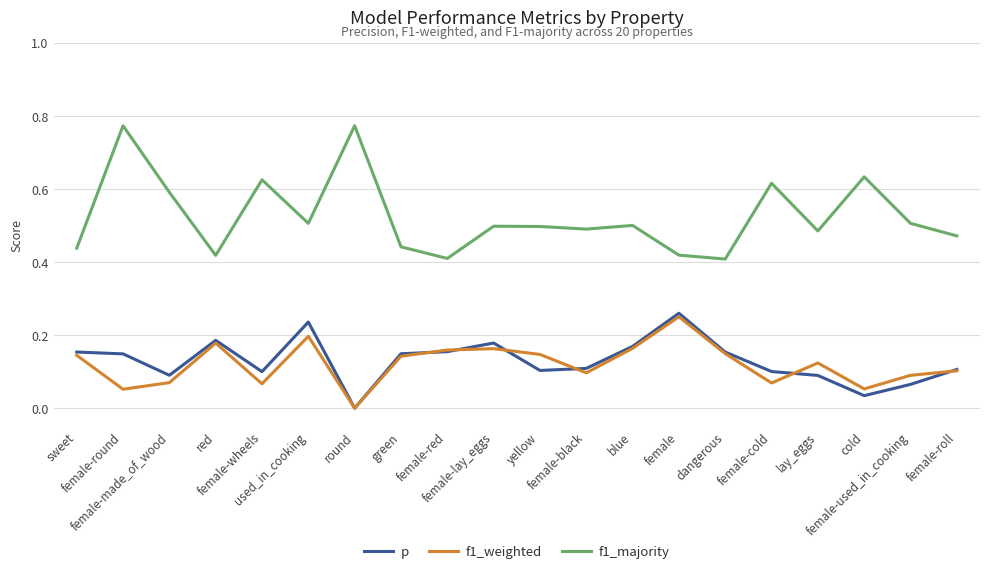

True or false: f1_majority and f1_weighted intersect in this chart.

False